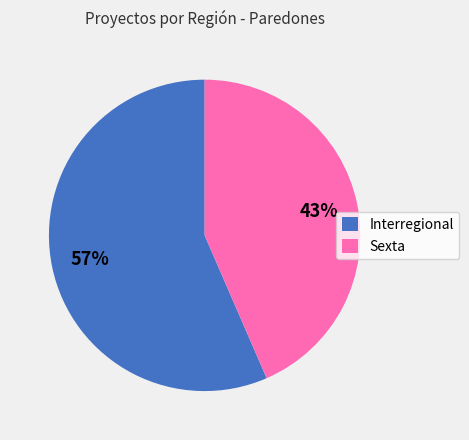

Which slice is the smallest?

Sexta